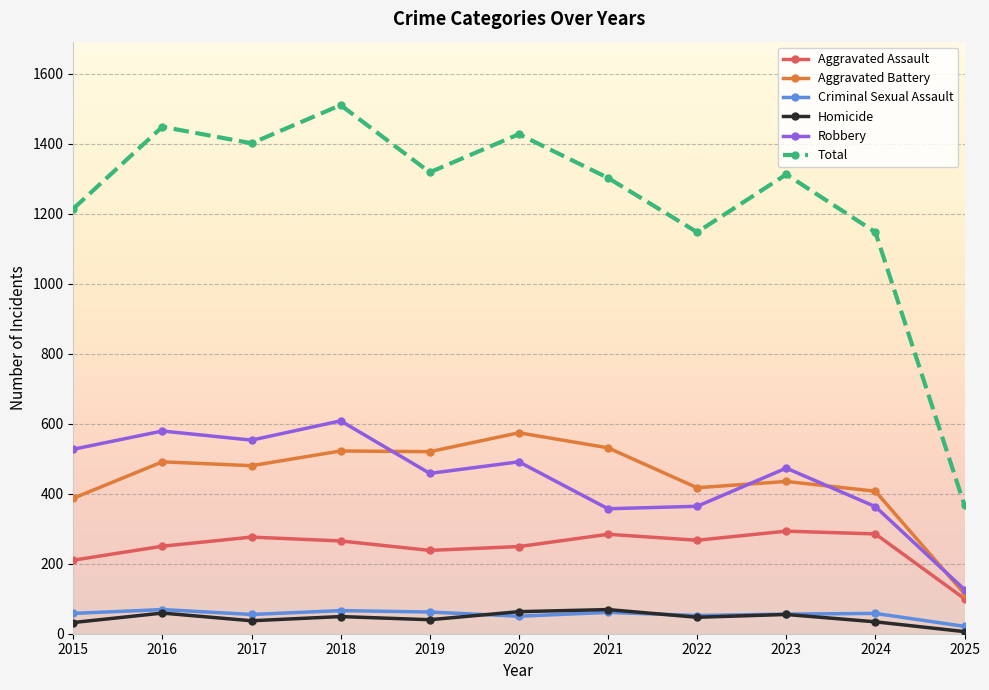

The value of Robbery at 2015 is 527. True or false?

True